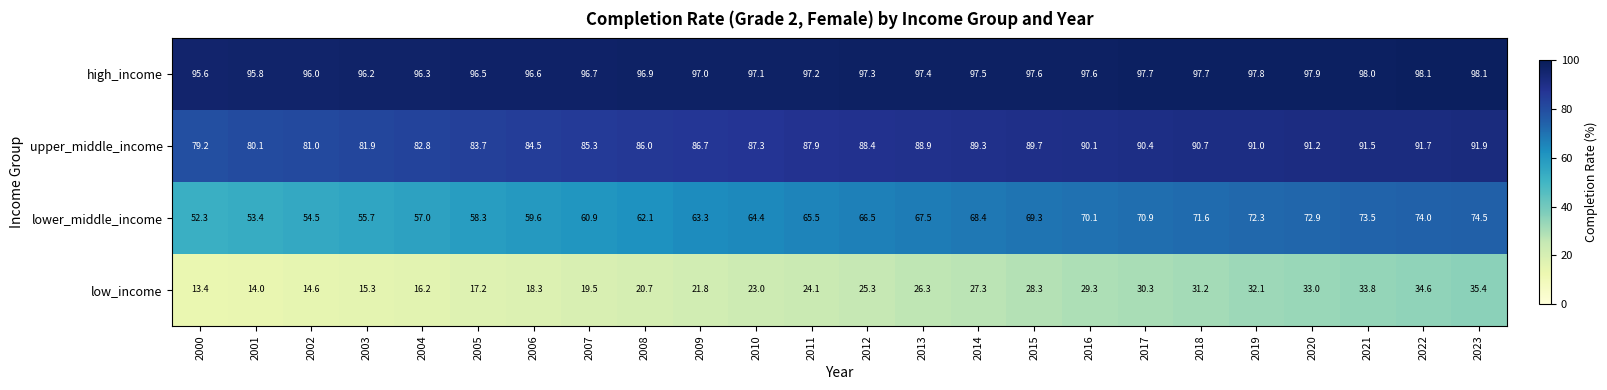

What value does the lower_middle_income series have at 2021?

73.5